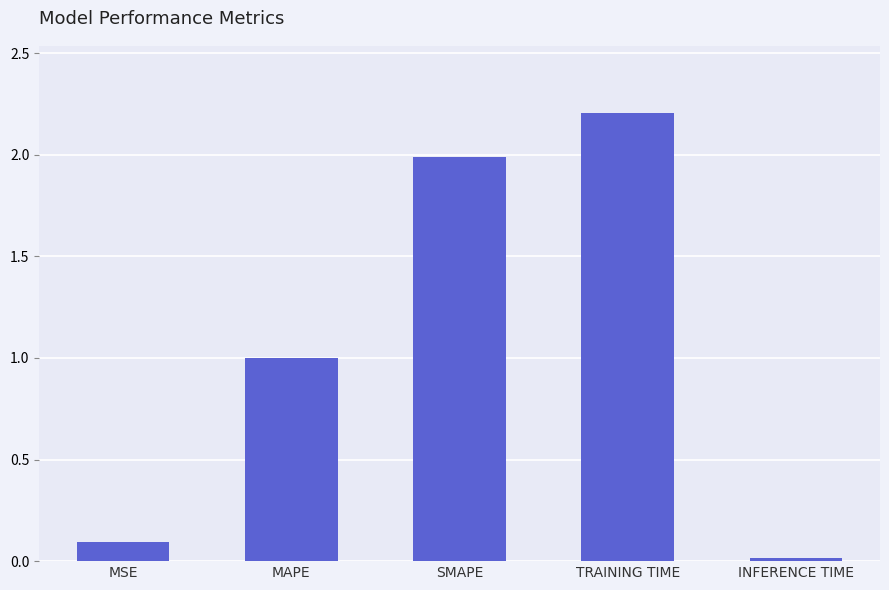

What is the label of the 5th bar from the left?

INFERENCE TIME